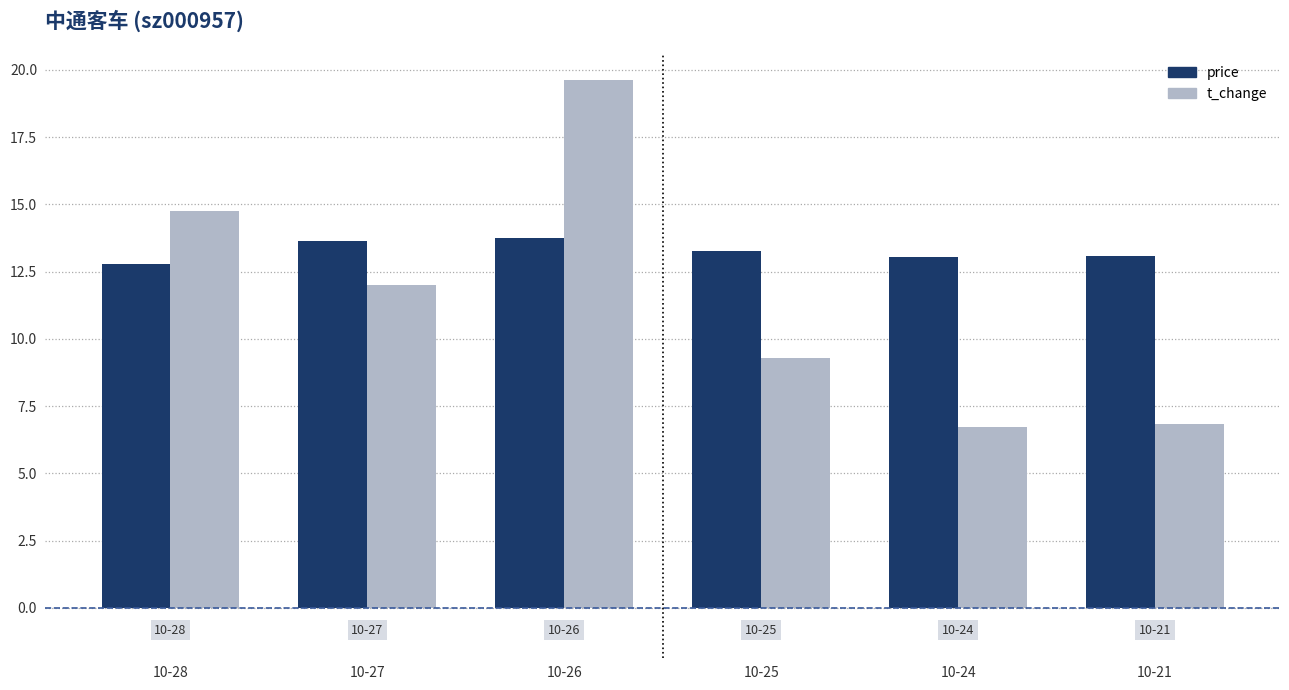

What is the difference between the price values at 10-27 and 10-24?

0.6